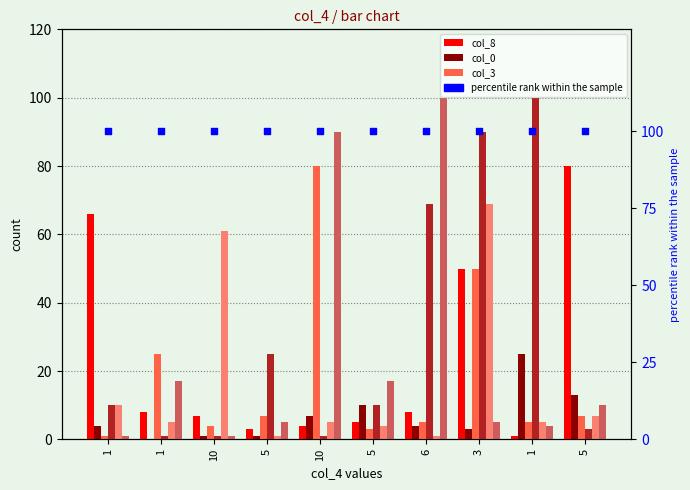

At how many categories does at least one series exceed 98?

2